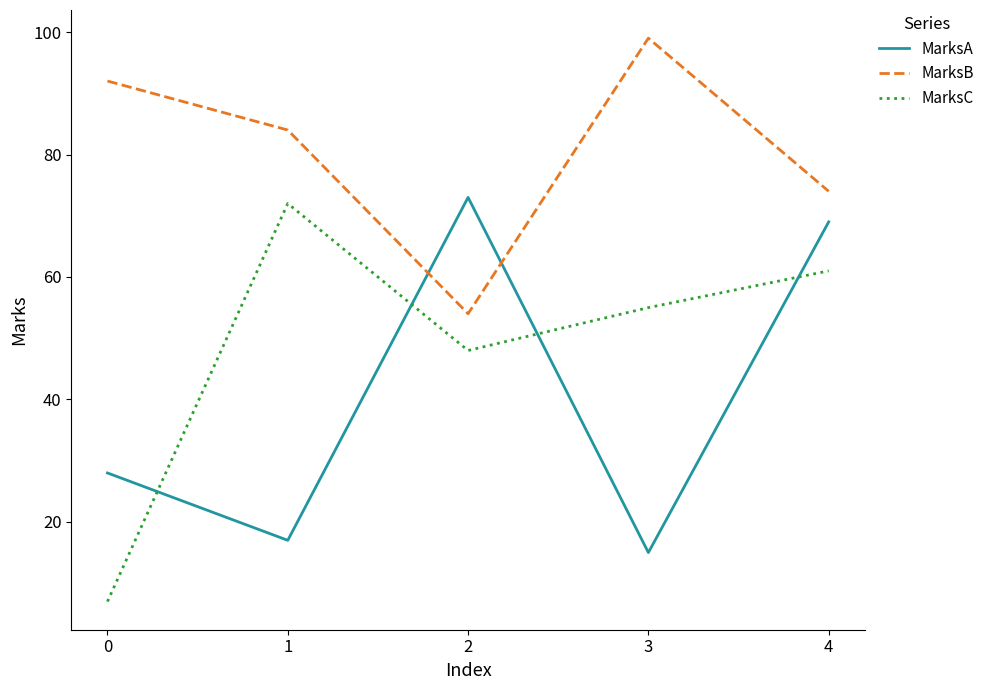

What is the sum of the MarksC values at 2 and 0?

55